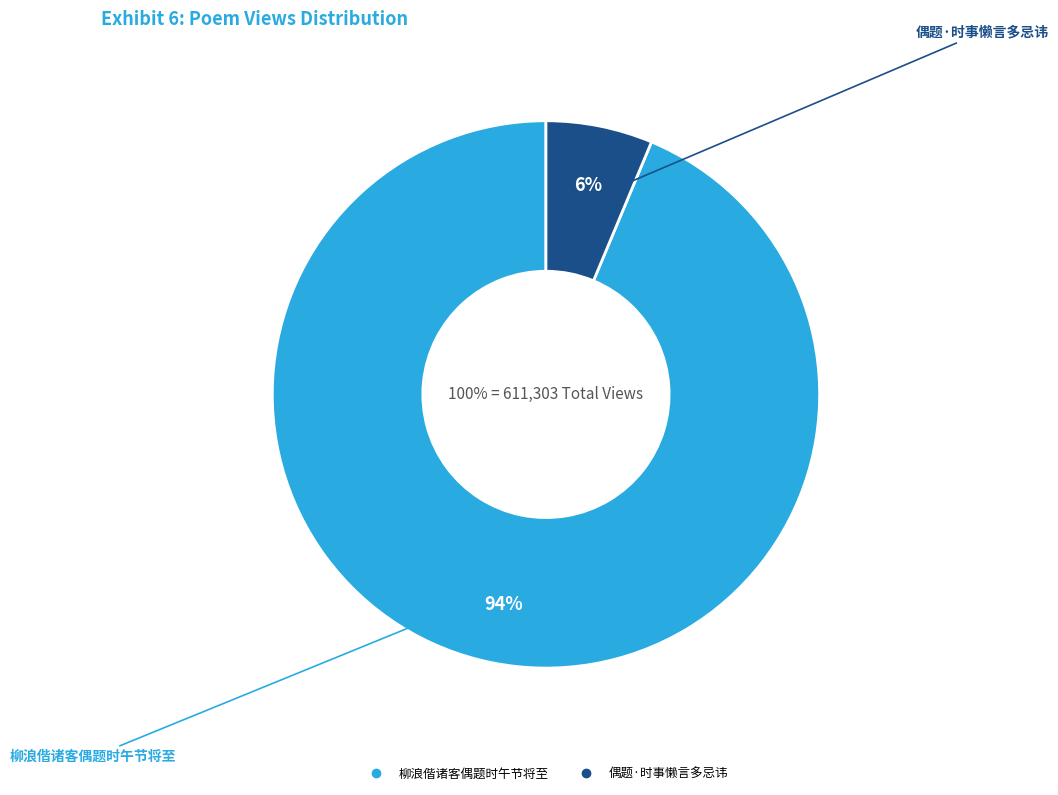

Approximately how many times larger is the value at 柳浪偕诸客偶题时午节将至 compared to 偶题·时事懒言多忌讳?

14.9